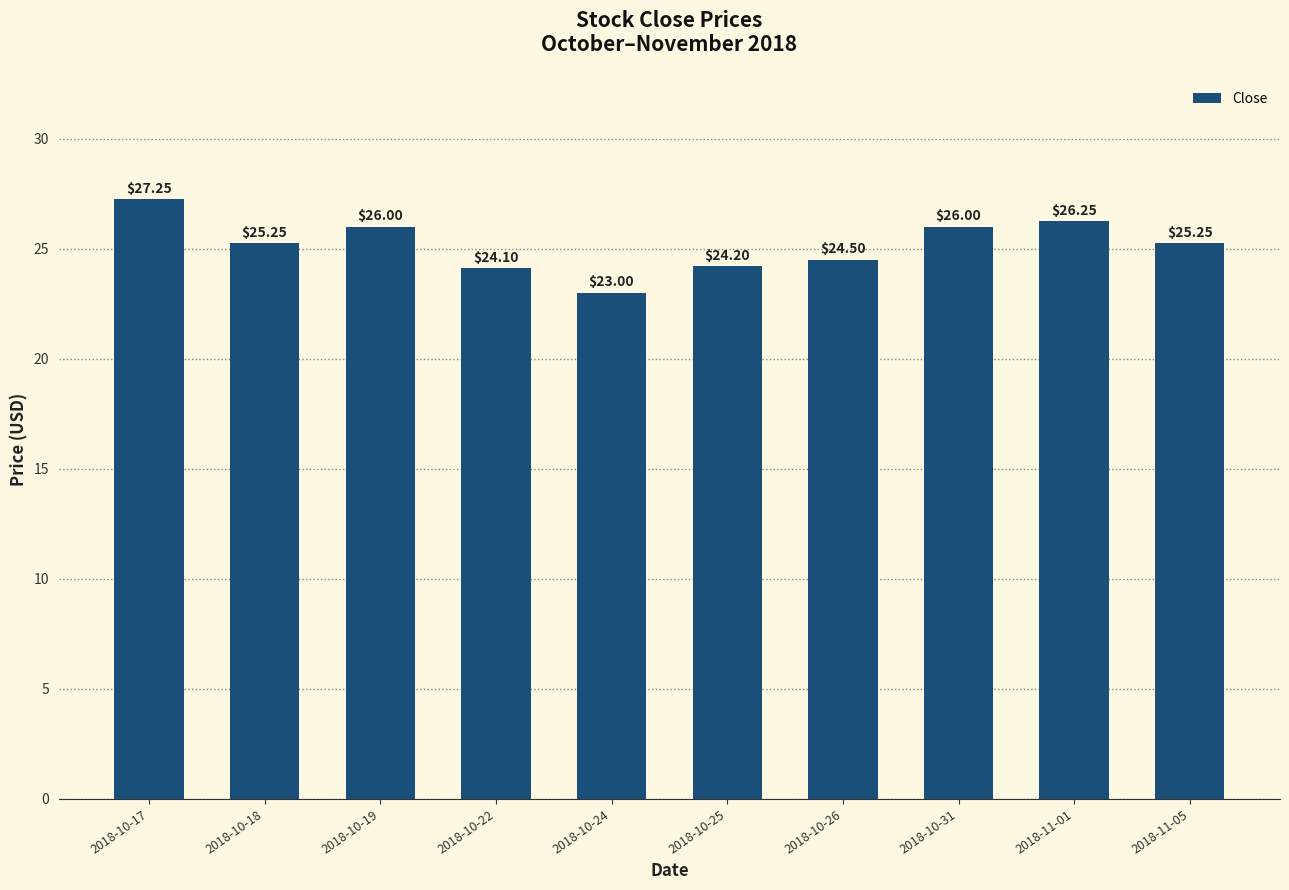

What is the sum of the values at 2018-10-26 and 2018-10-17?

51.8